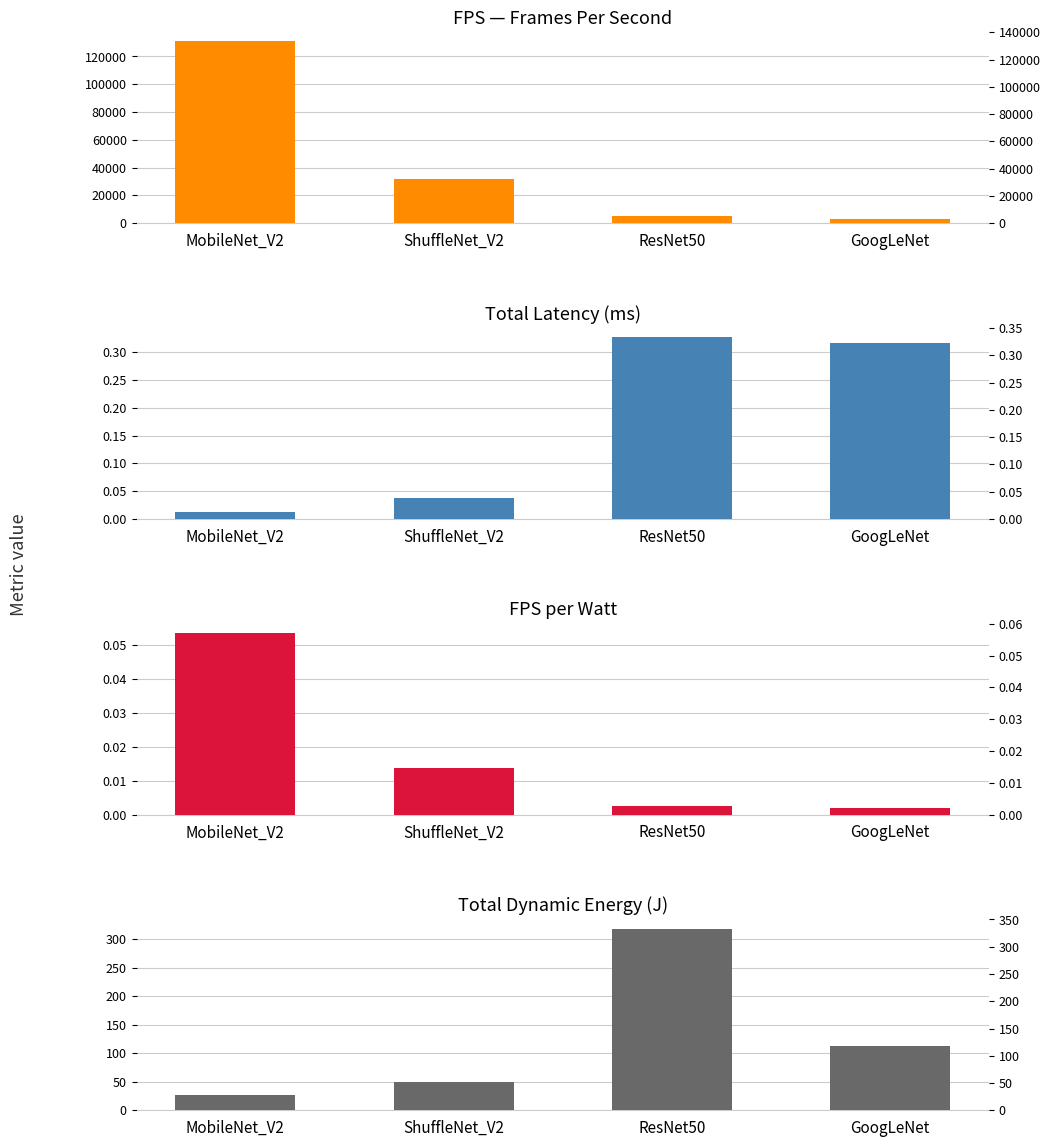

At which category is the sum across all series the highest?

MobileNet_V2